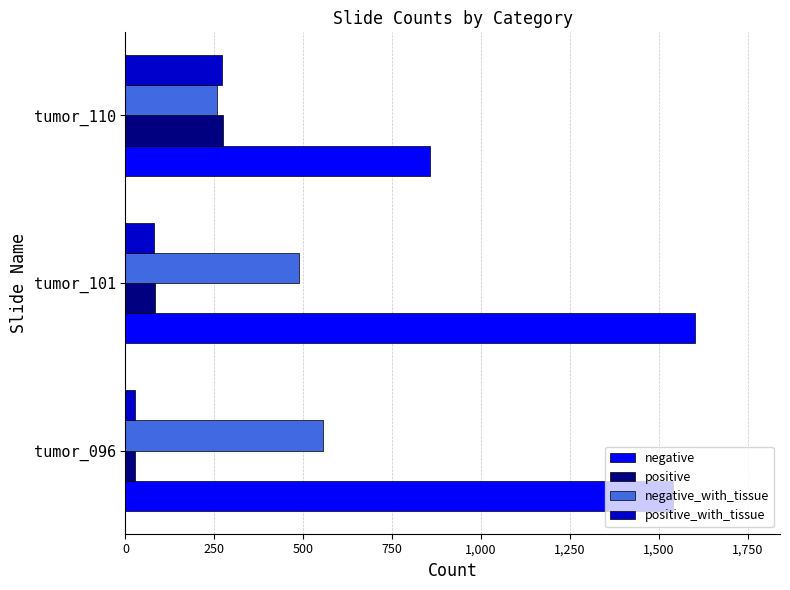

Is it true that negative_with_tissue equals 257 at tumor_110?

True